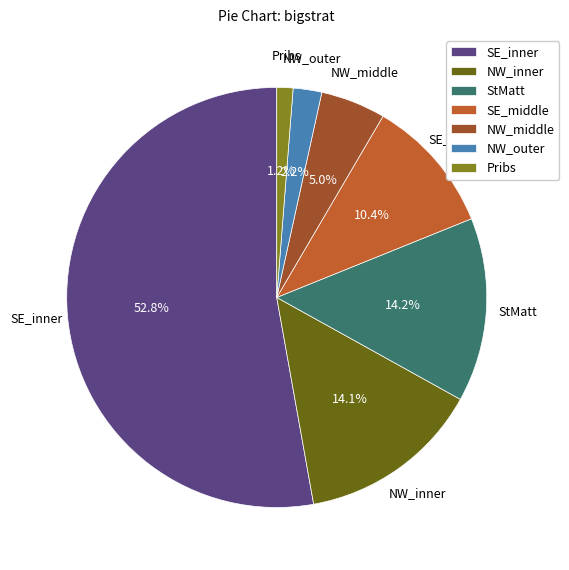

How many segments does this pie chart have?

7